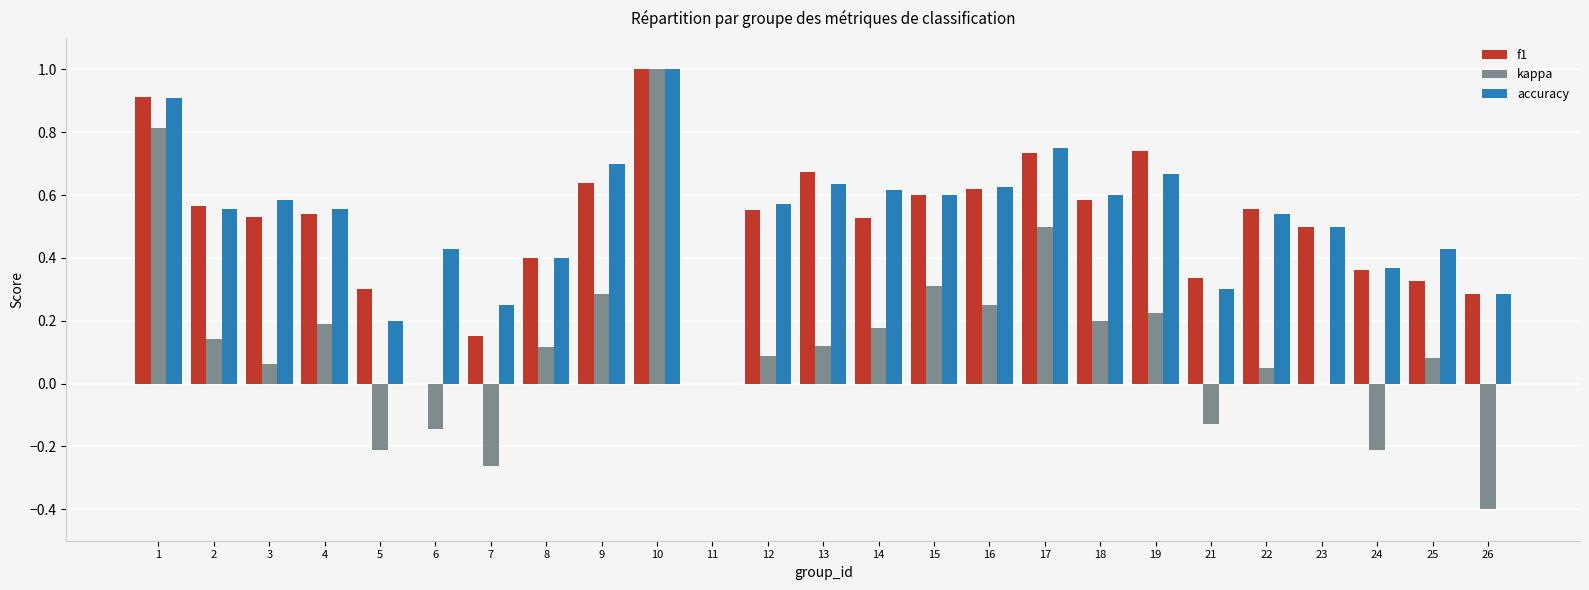

Which series has the widest spread of values?

kappa